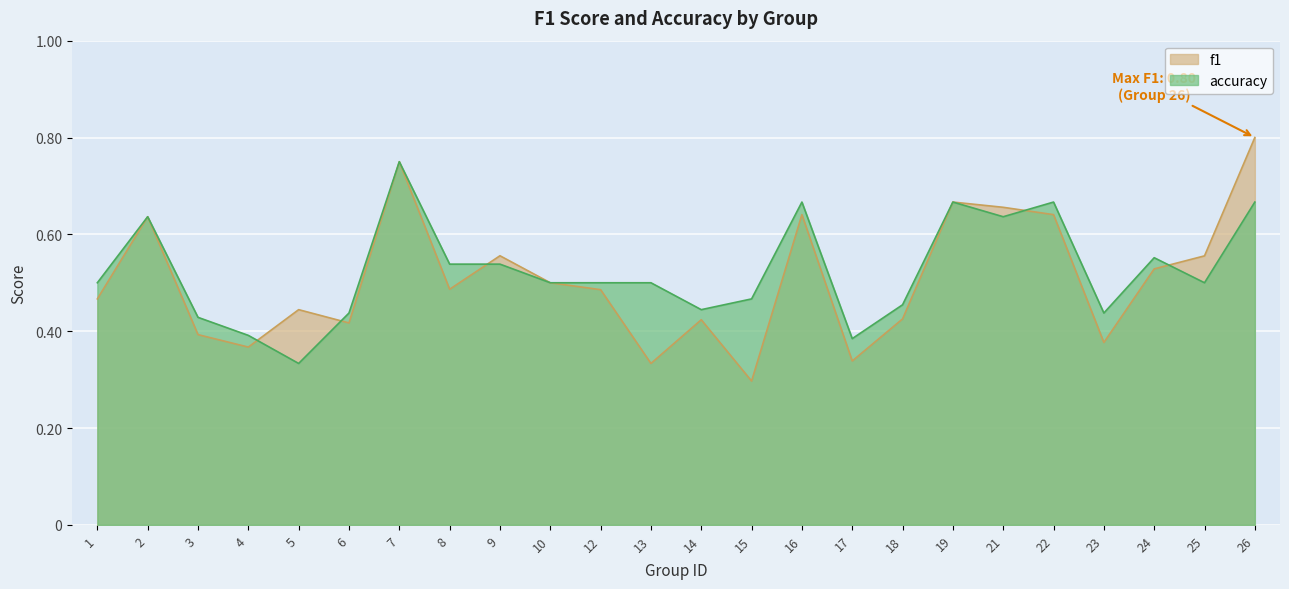

At which category is the sum across all series the highest?

7